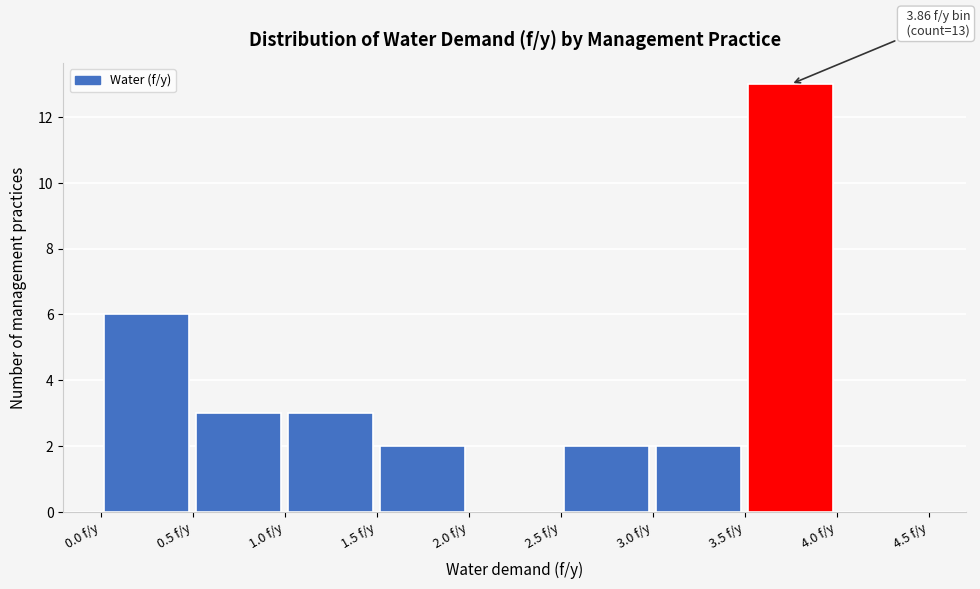

Which range on the x-axis has the tallest bar?

3.5 to 4.0